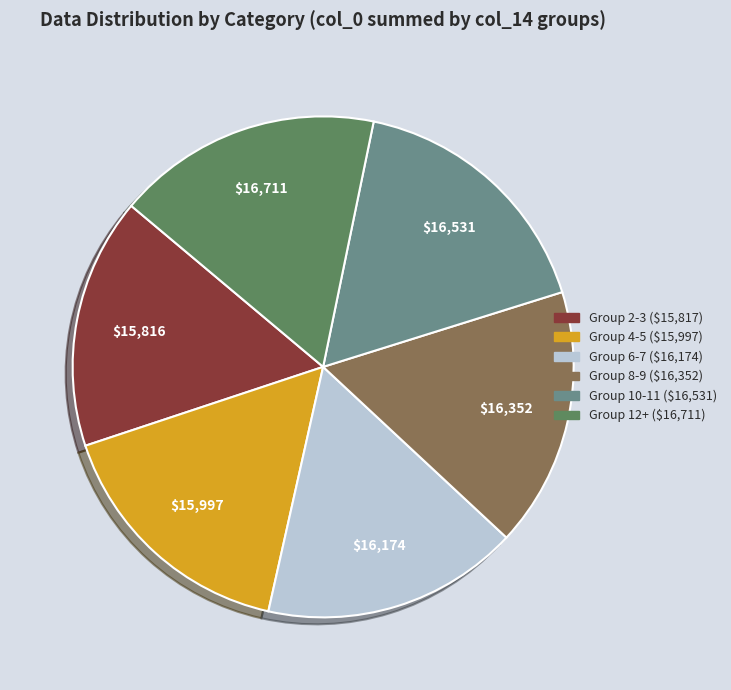

Is there a majority slice in this chart?

No